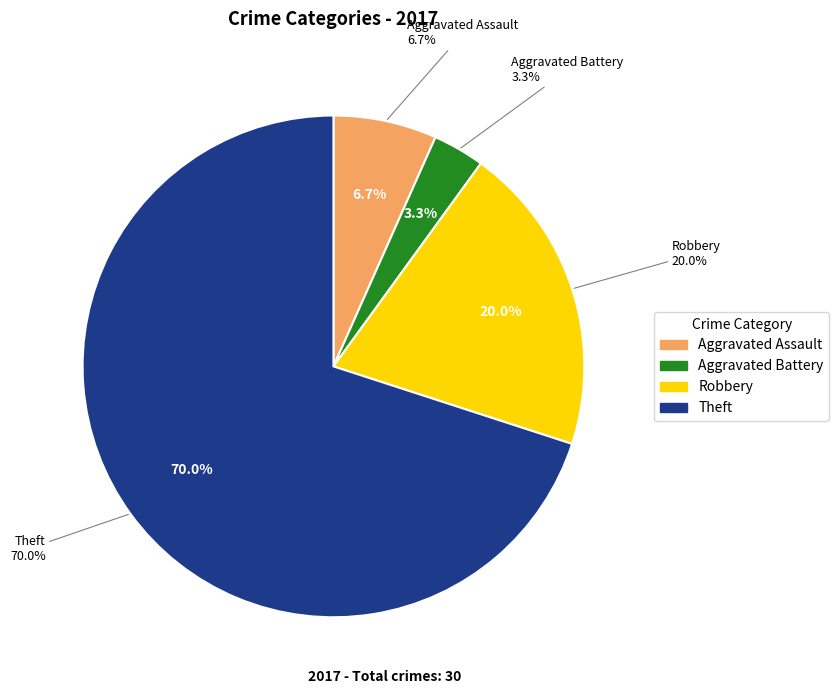

Count the number of slices in the pie.

4